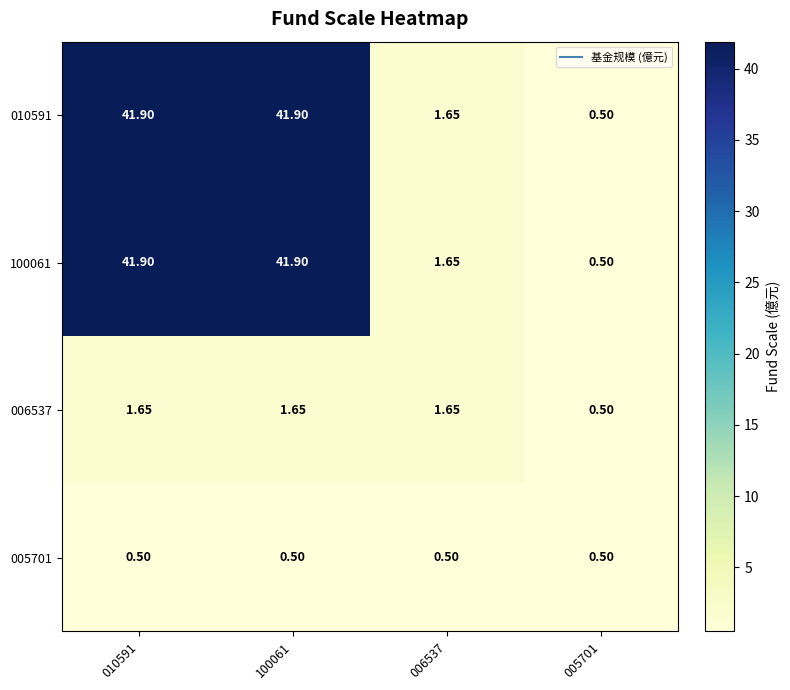

Count the number of categories in the chart.

4